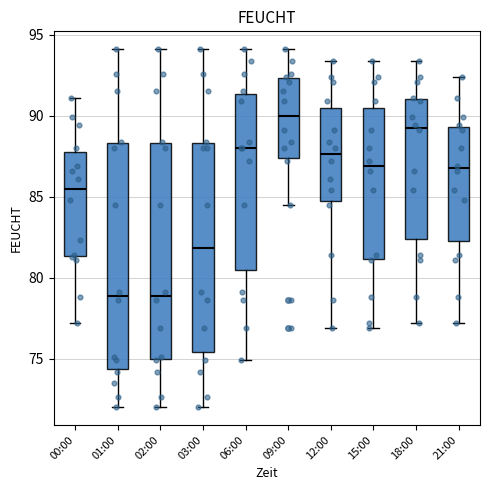

Comparing the boxes themselves (not the whiskers), which one is the tallest?

01:00